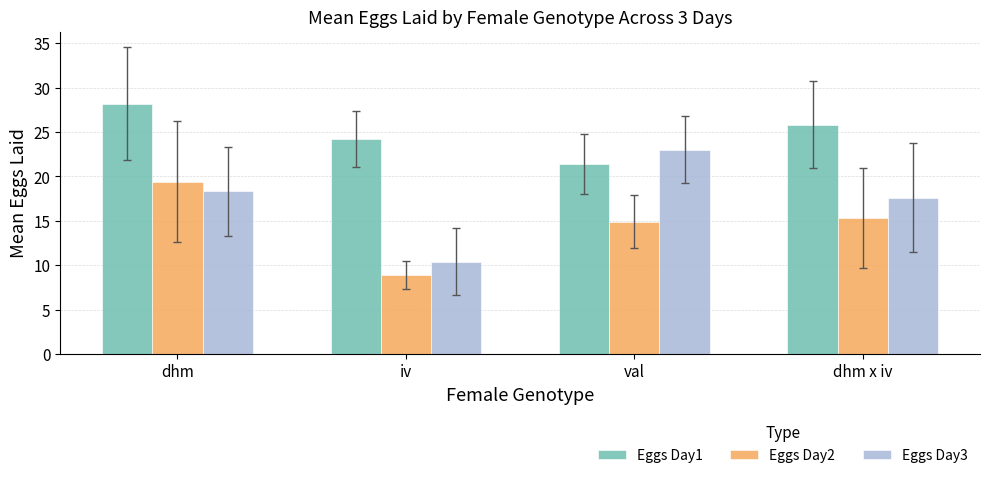

List the series in order of their overall mean, highest first.

Eggs Day1, Eggs Day3, Eggs Day2